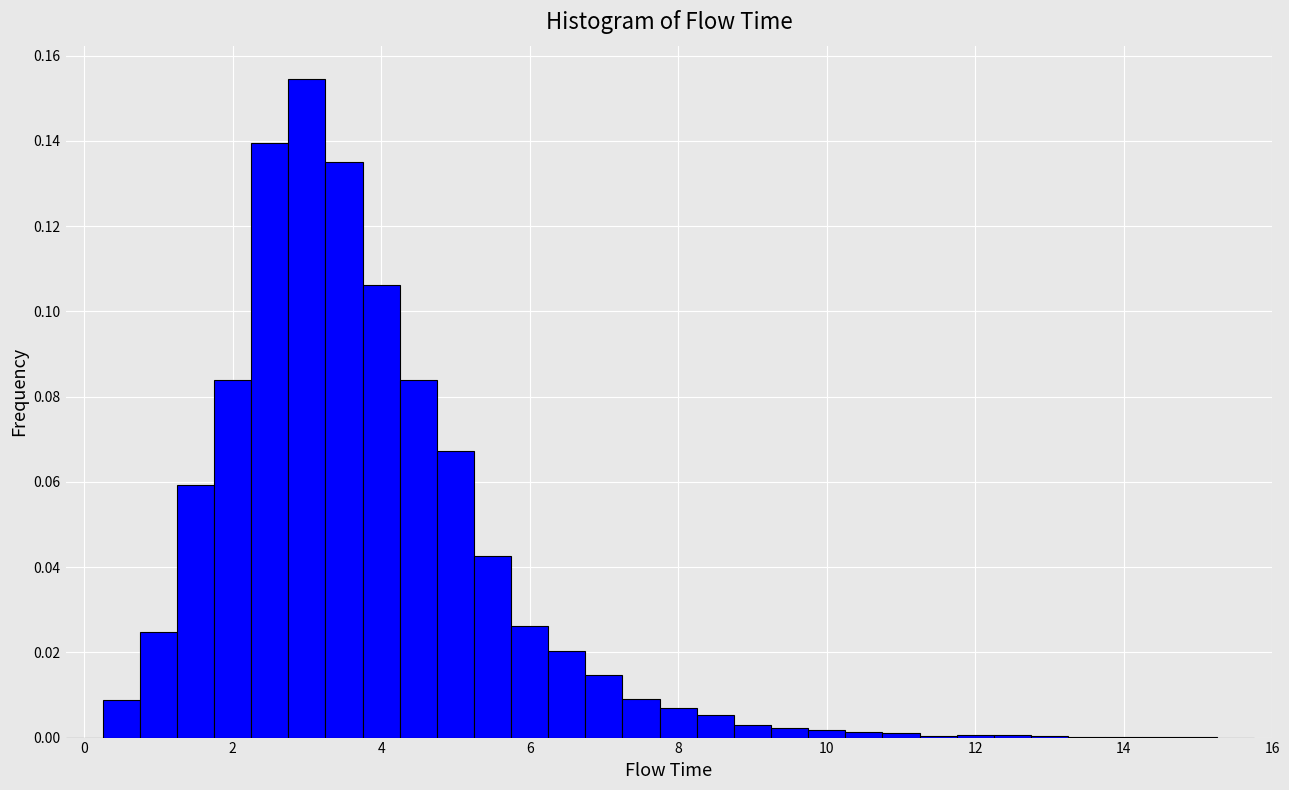

Around what value on the x-axis is the tallest bar? Give the approximate position of its centre, as read against the axis.

3.0